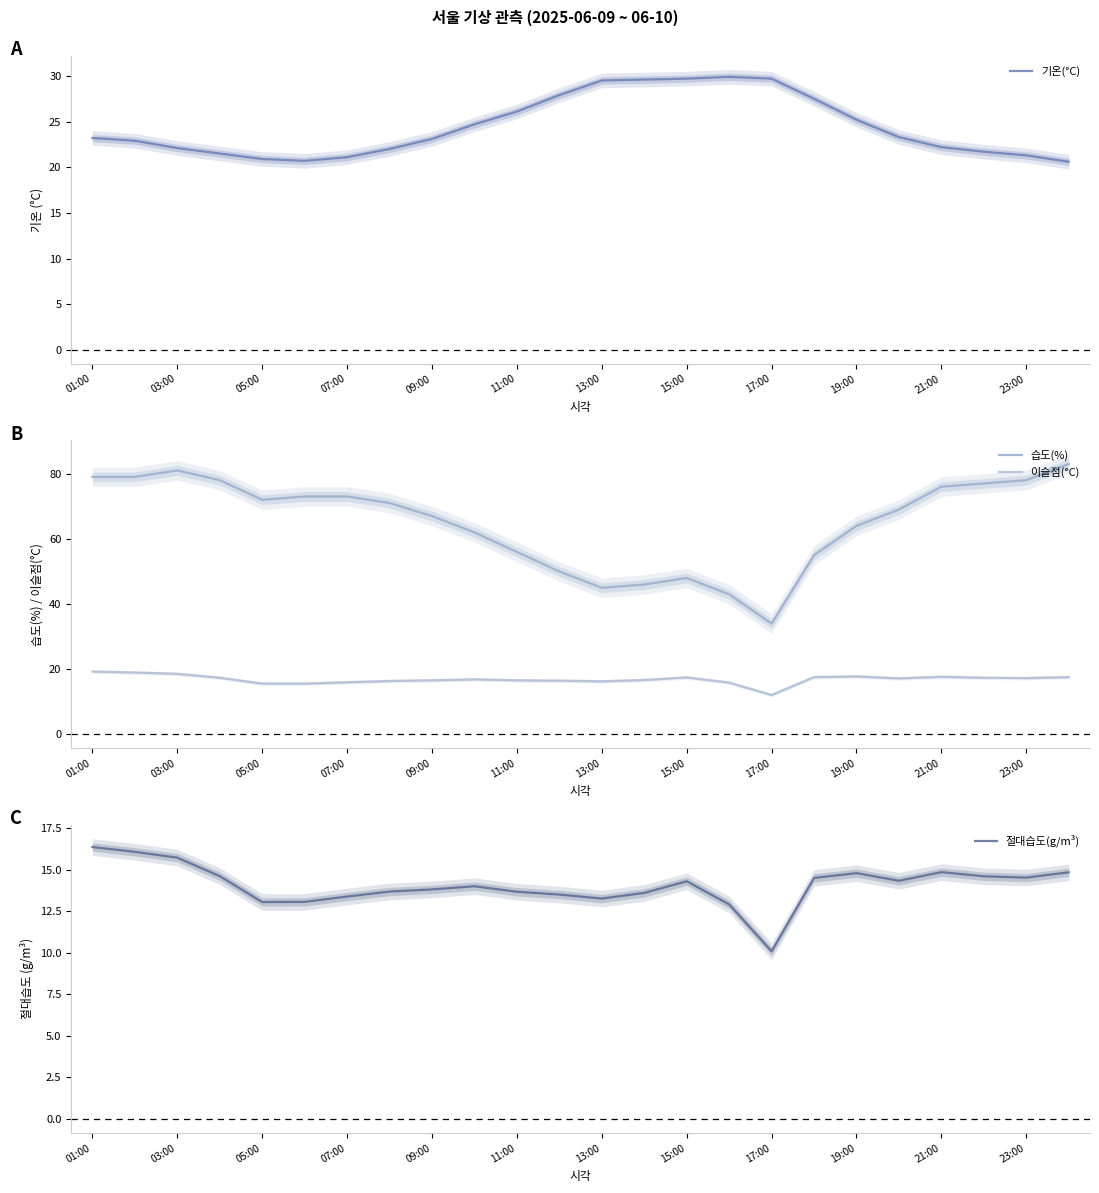

The 기온(°C) series shows 21.3 at 23:00. True or false?

True